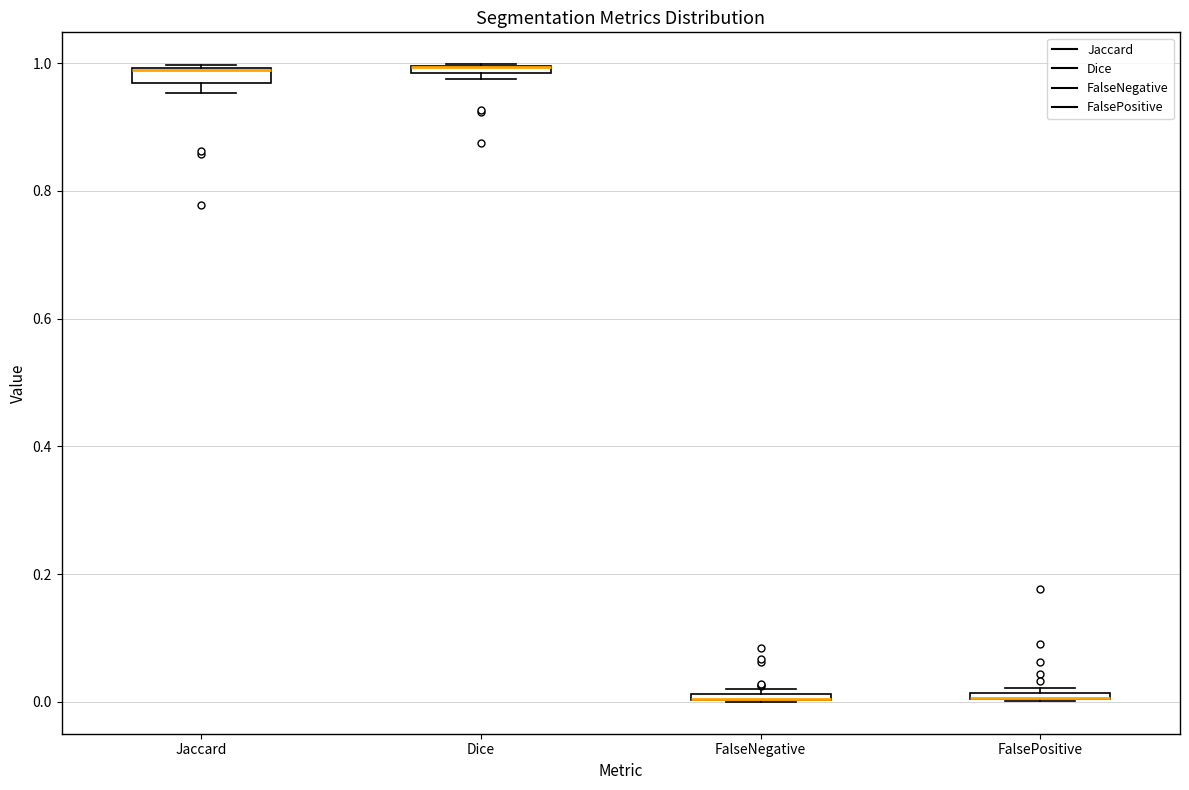

Where is the lower edge of the box for Jaccard on the y-axis? The values are not printed on the chart, so give them approximately, as read against the axis.

0.96